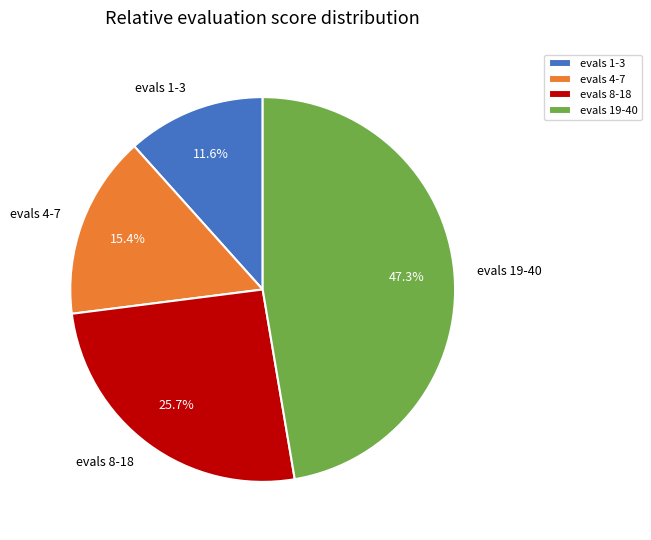

Which has a higher value, evals 8-18 or evals 4-7?

evals 8-18